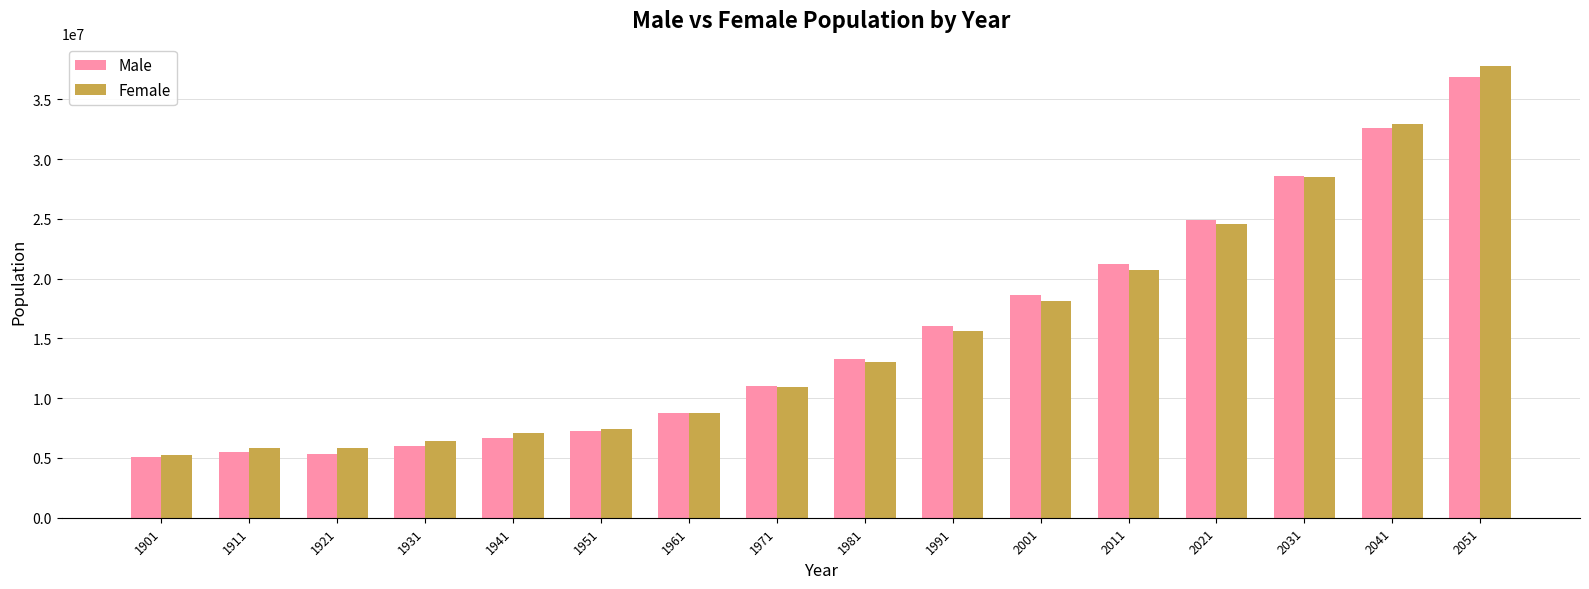

How many series are shown in this chart?

2